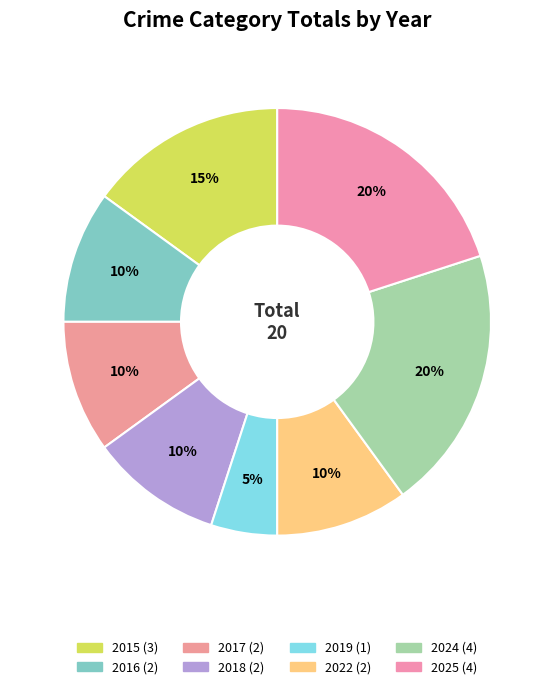

To the nearest percent, what percentage of the pie is 2022?

10%